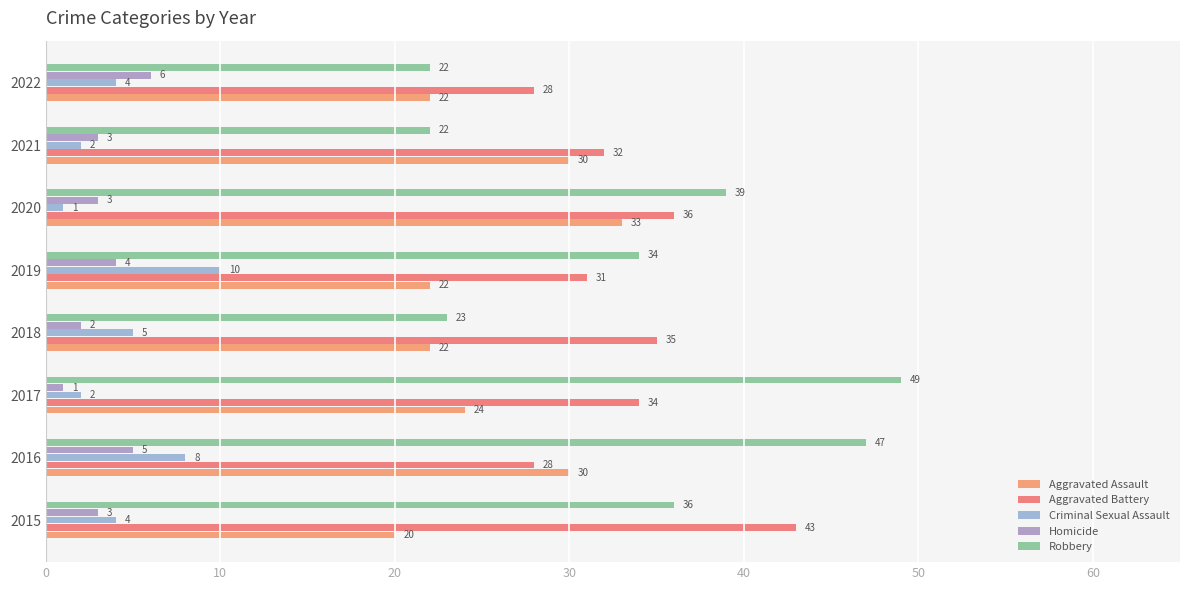

What is the value of the Robbery bar at the 4th from the left?

23